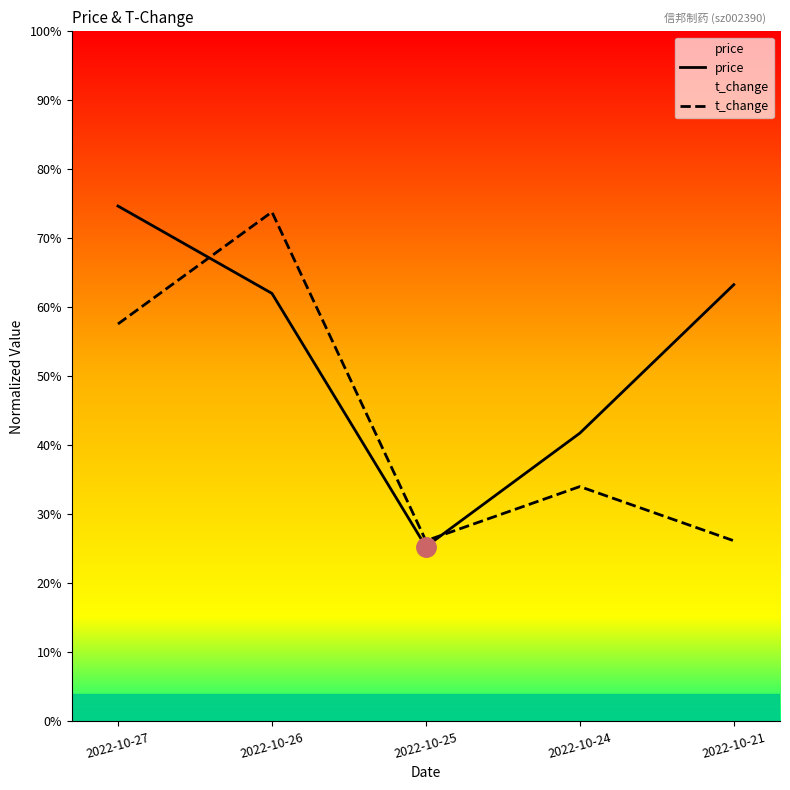

What is the value of the price point at the 1st from the left?

0.7